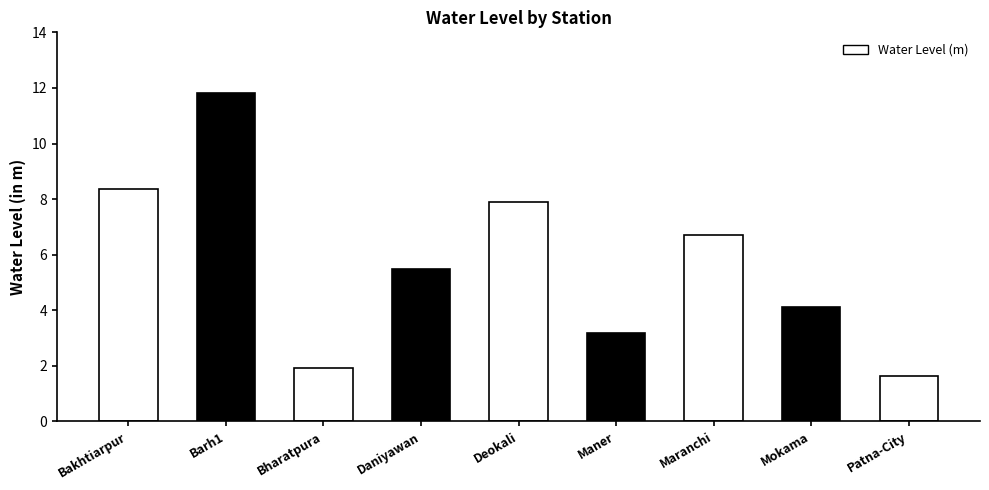

What is the difference between the values at Bakhtiarpur and Bharatpura?

6.5